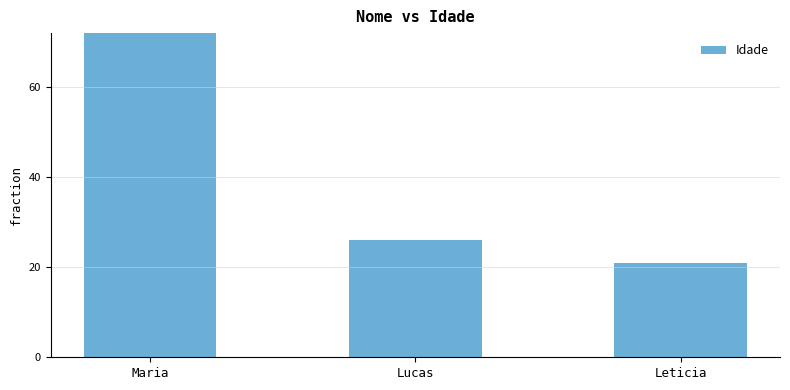

Does the chart contain any negative values?

No